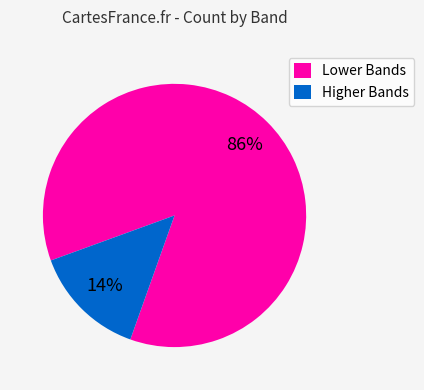

To the nearest percent, what is the average slice percentage?

50%